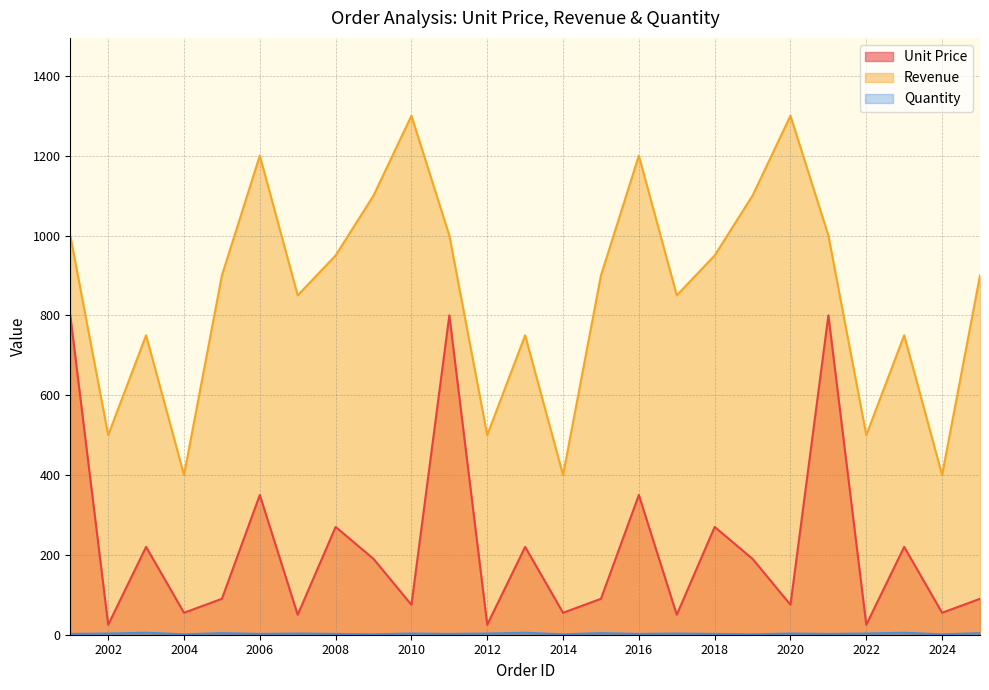

How many series are shown in this chart?

3